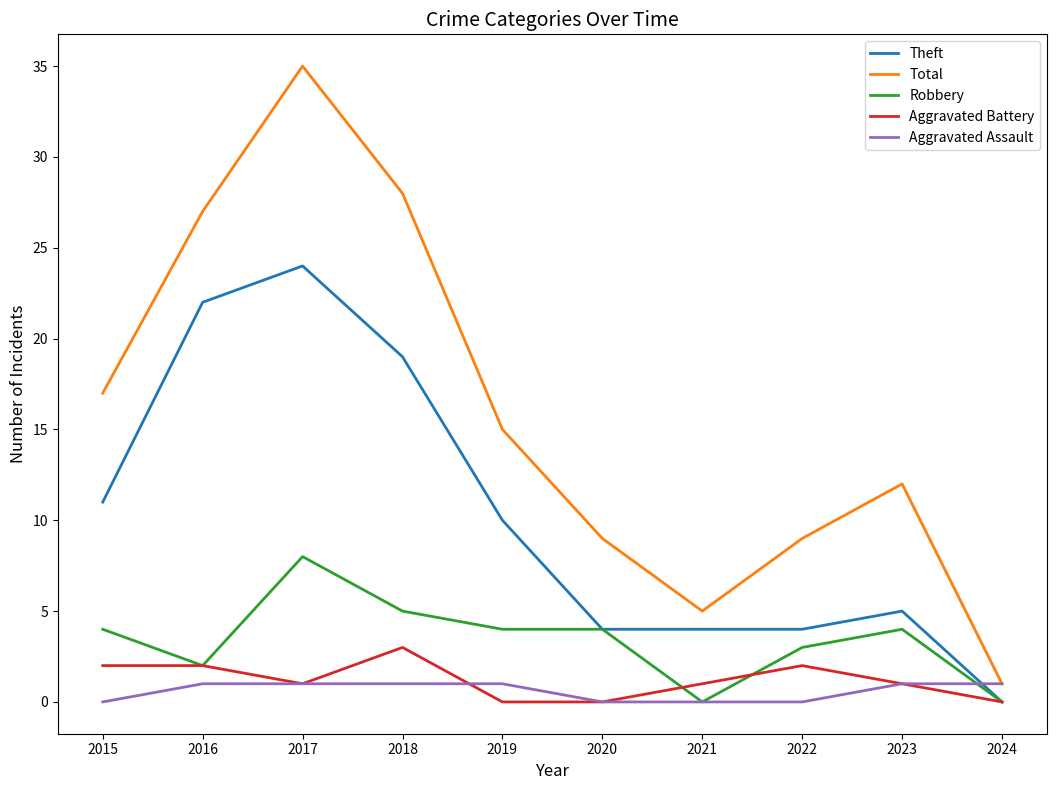

Where is the first local minimum for Total?

2021